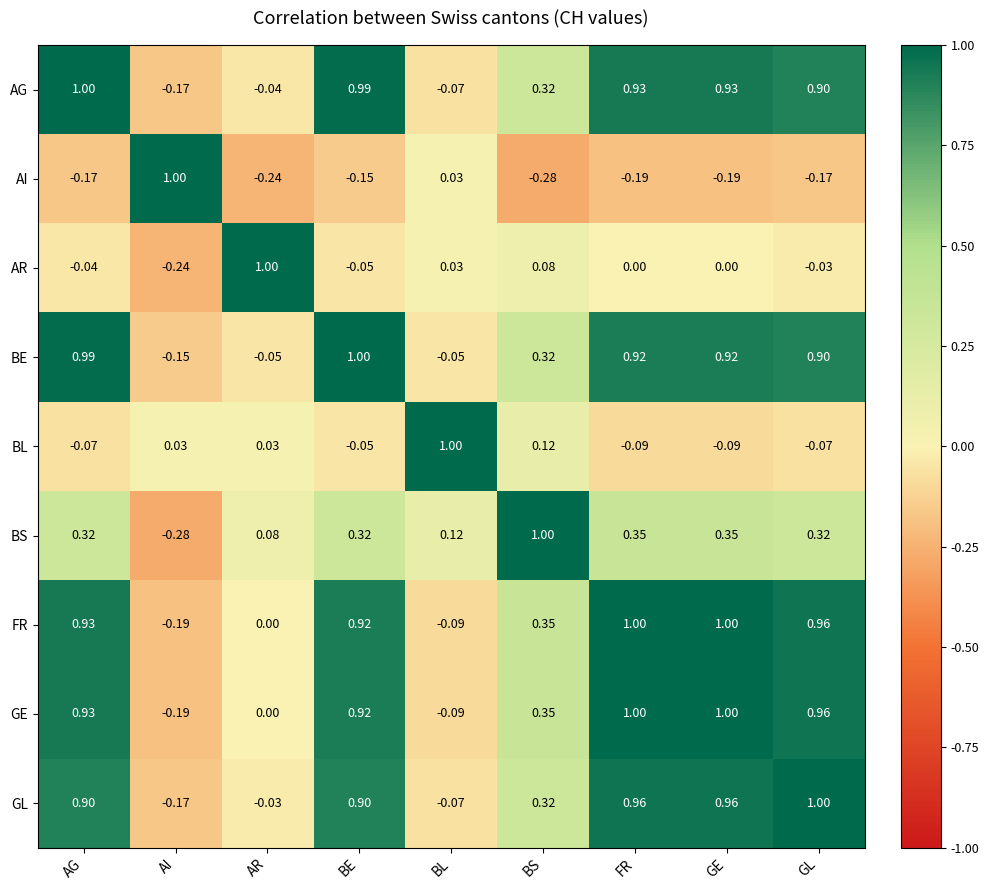

Is the value of AR at FR greater than the value of GL at AG?

No